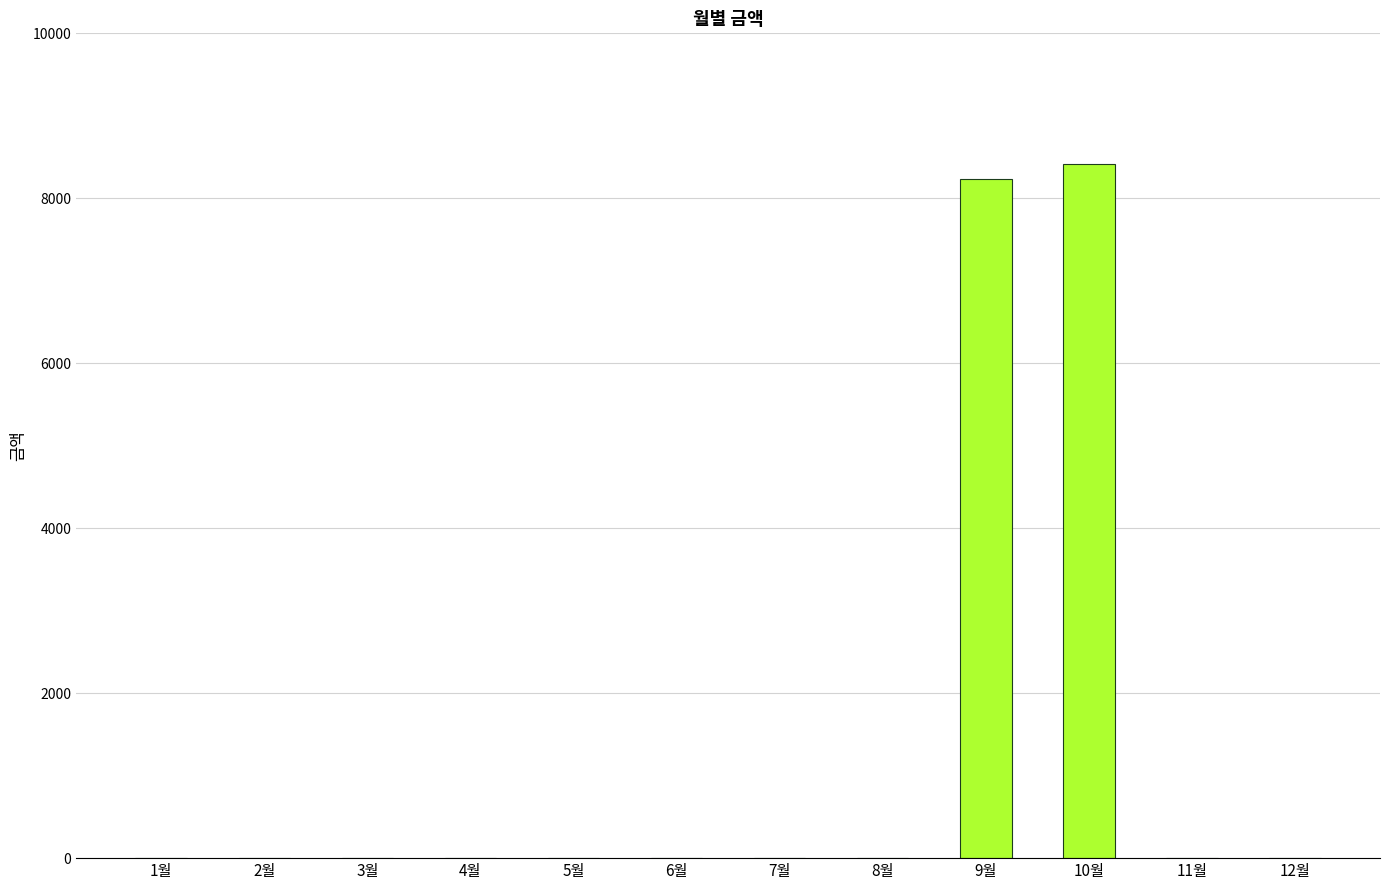

True or false: the data shows -3465 at 2월.

False